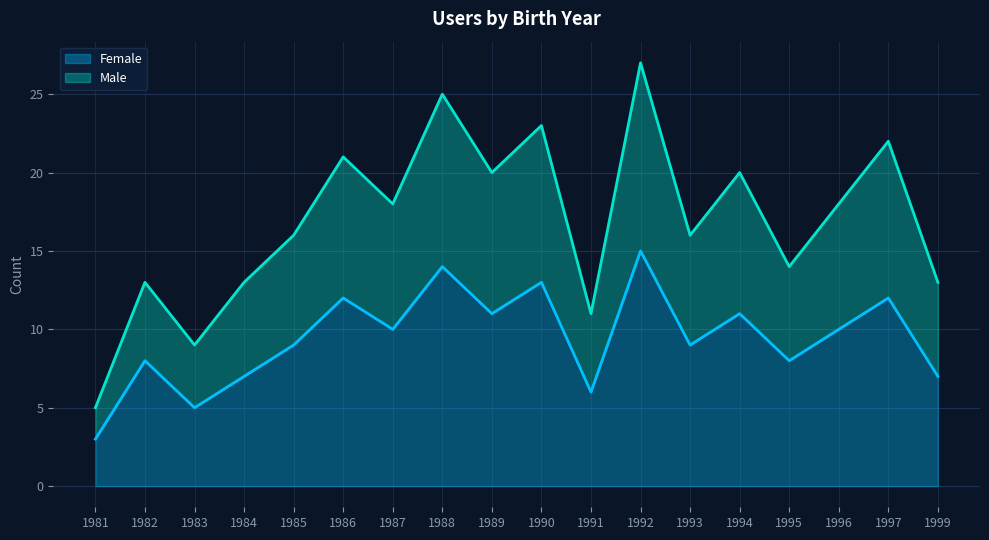

True or false: Male and Female intersect in this chart.

False